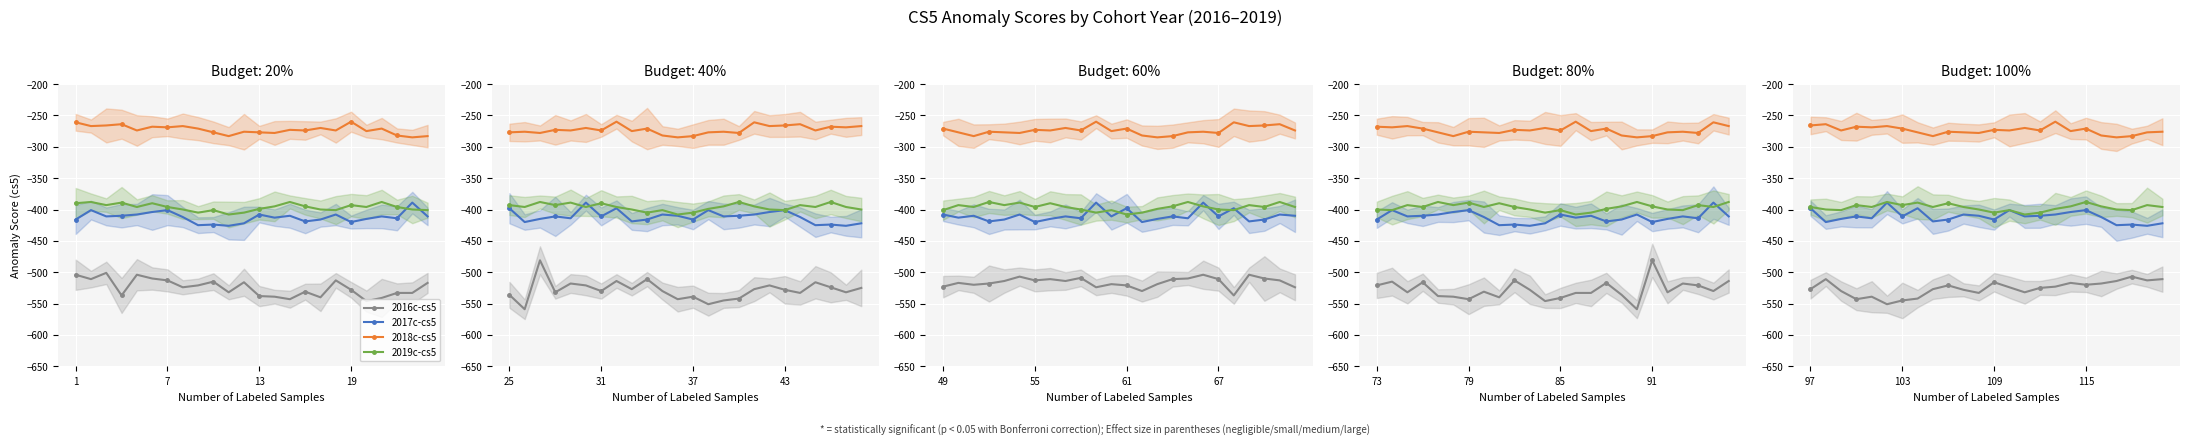

What are all the series names shown in the legend?

2016c-cs5, 2017c-cs5, 2018c-cs5, 2019c-cs5